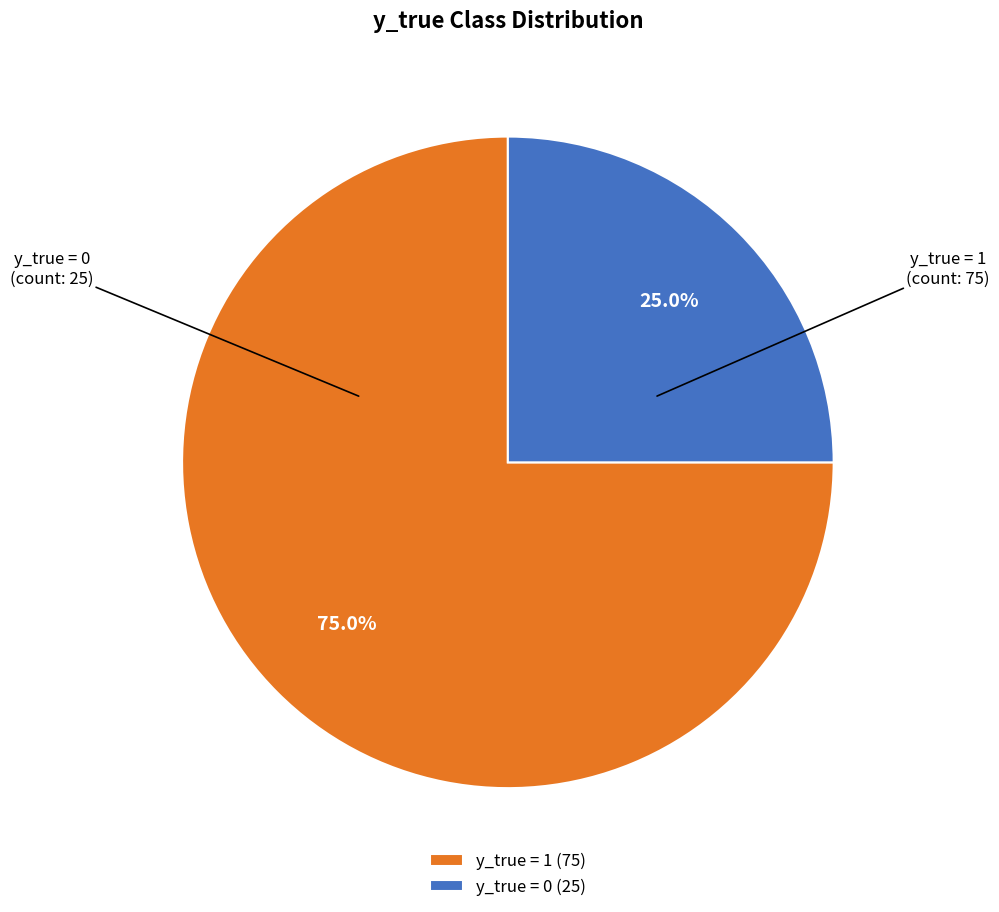

How many slices are in this pie chart?

2